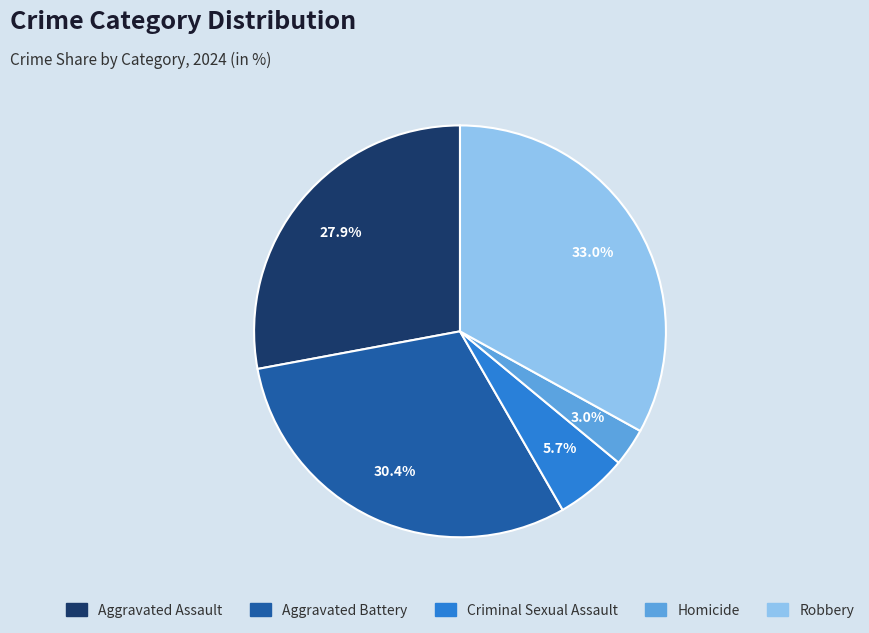

To the nearest percent, what portion does Robbery represent?

33%